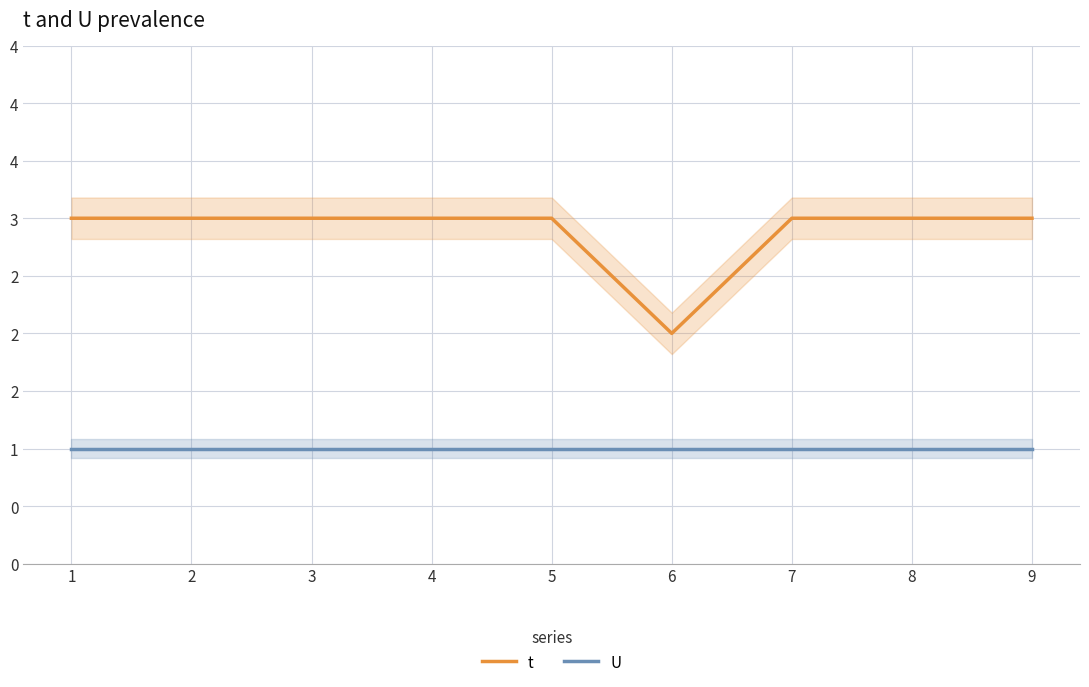

Reading right to left, transcribe all the data shown in this chart.

t: 9=3	8=3	7=3	6=2	5=3	4=3	3=3	2=3	1=3
U: 9=1	8=1	7=1	6=1	5=1	4=1	3=1	2=1	1=1